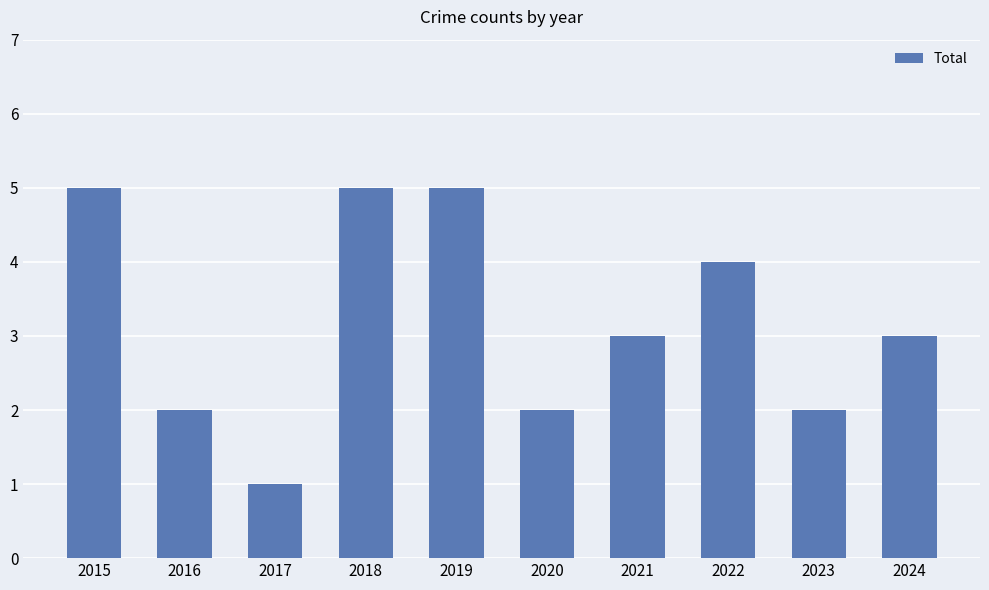

What is the smallest value displayed?

1